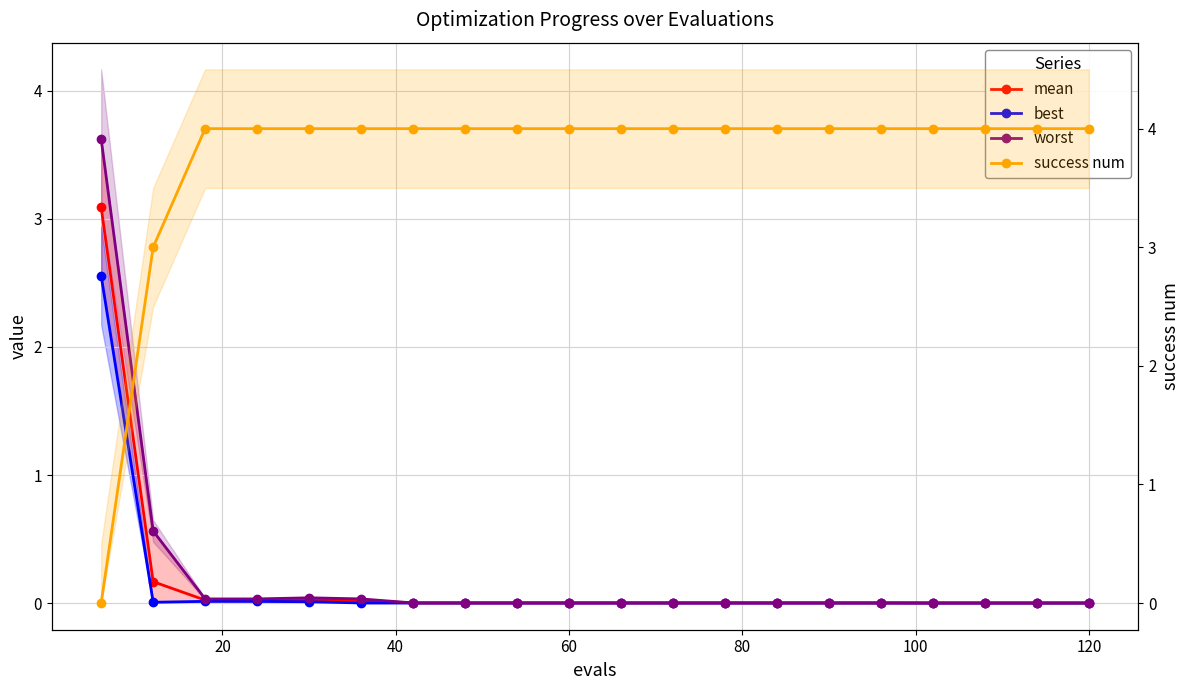

Is the value of worst at 120 greater than the value of best at 12?

Yes